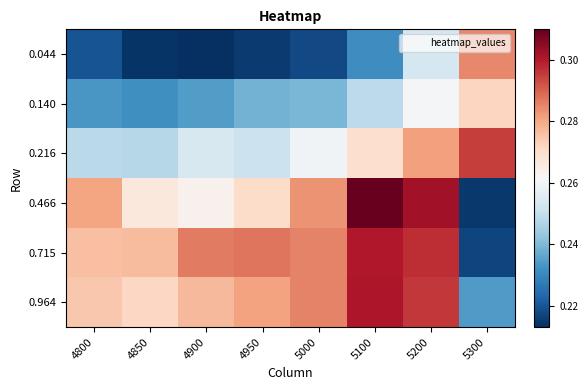

At 4800, list the series in order from largest to smallest.

0.466, 0.715, 0.964, 0.216, 0.140, 0.044